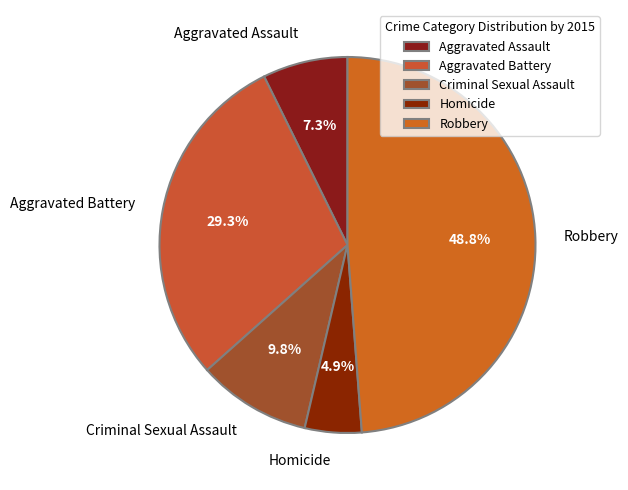

To the nearest percent, what percentage of the pie is Aggravated Battery?

29%